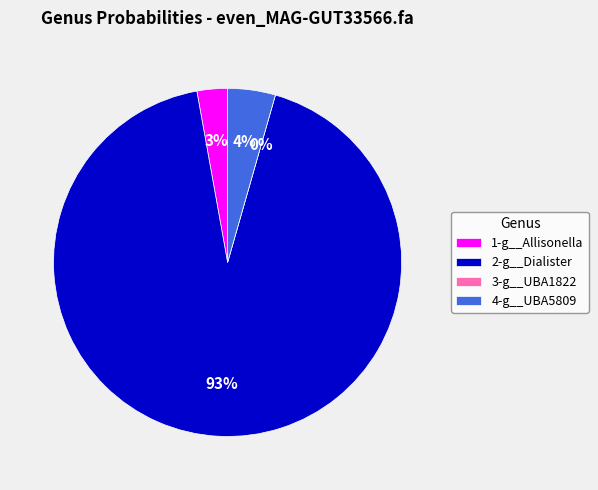

Rank the categories by value from lowest to highest.

3-g__UBA1822, 1-g__Allisonella, 4-g__UBA5809, 2-g__Dialister